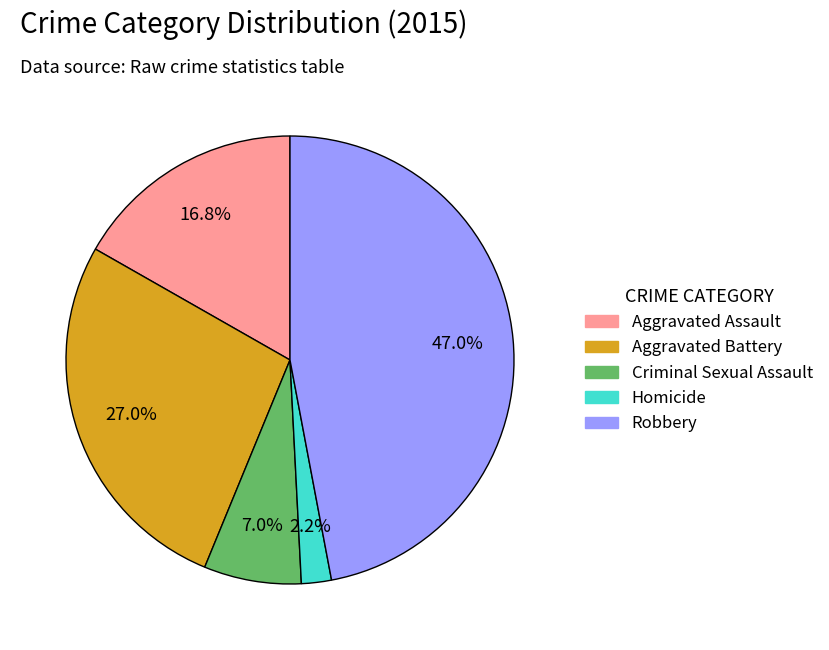

To the nearest percent, what percentage of the pie is Aggravated Battery?

27%